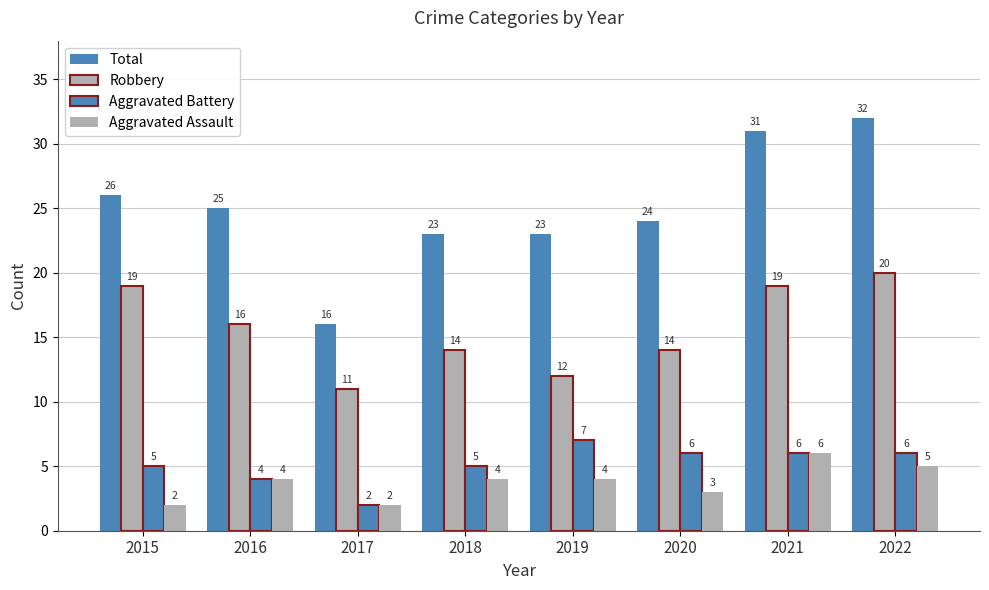

Rank the series by their maximum value, from highest to lowest.

Total, Robbery, Aggravated Battery, Aggravated Assault